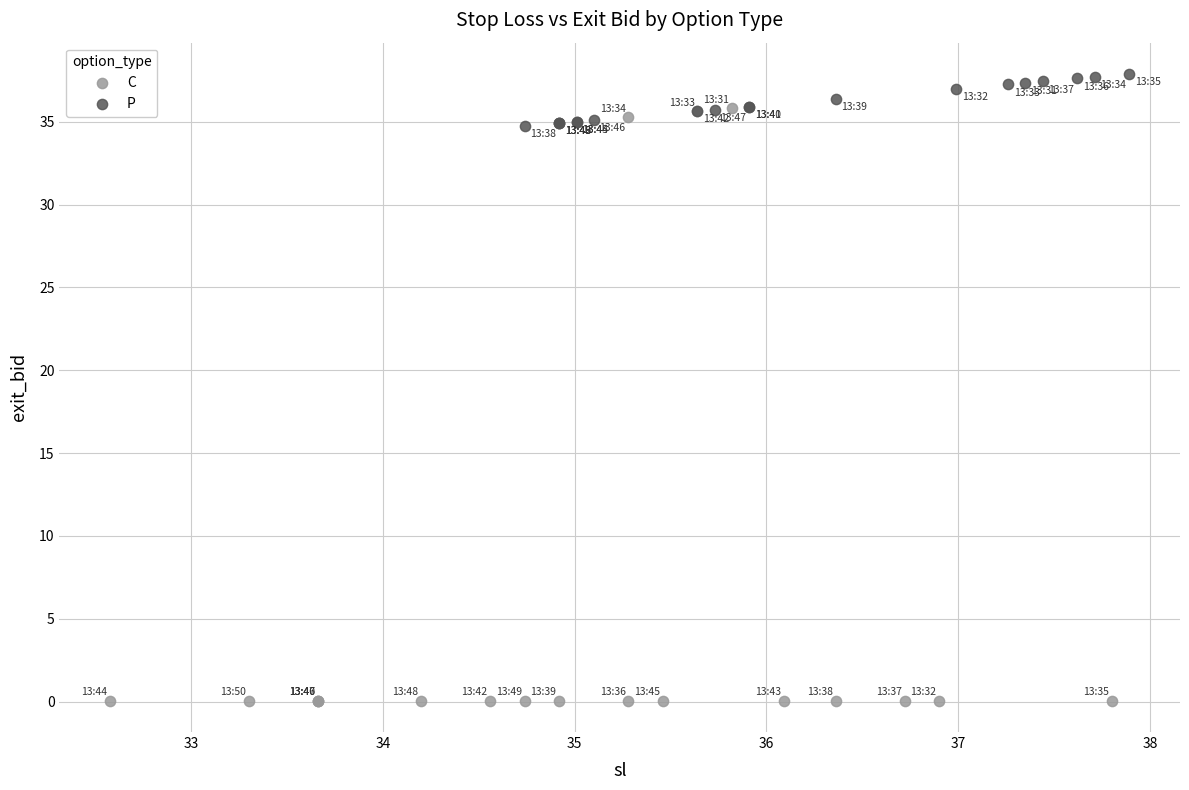

Which series contains the highest Y value?

P